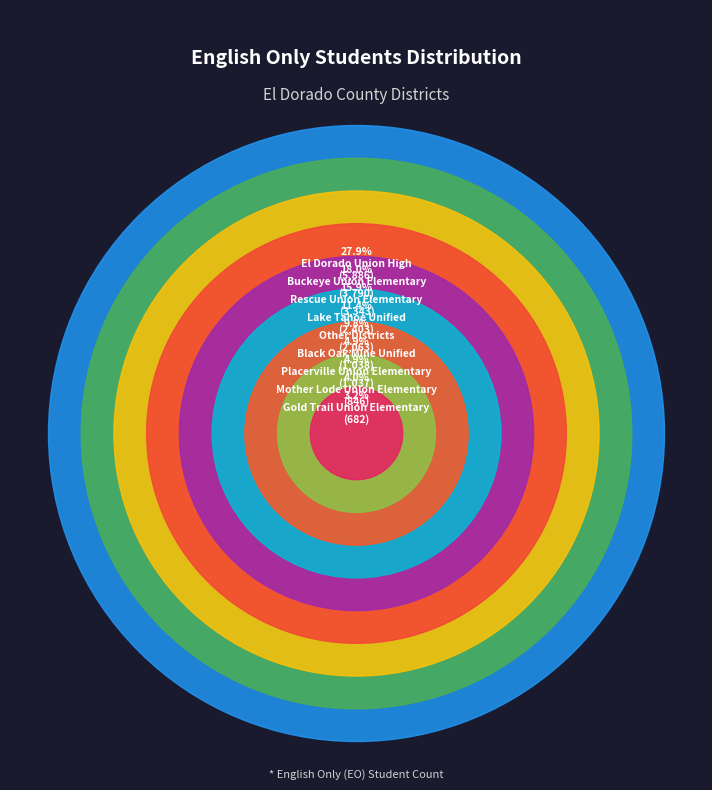

Which category has the biggest portion of the pie?

El Dorado Union High